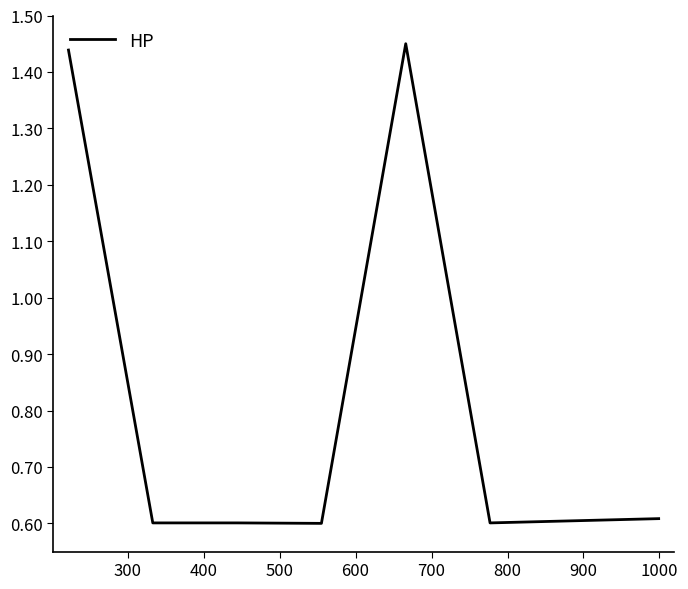

How many values are between 0 and 1?

5